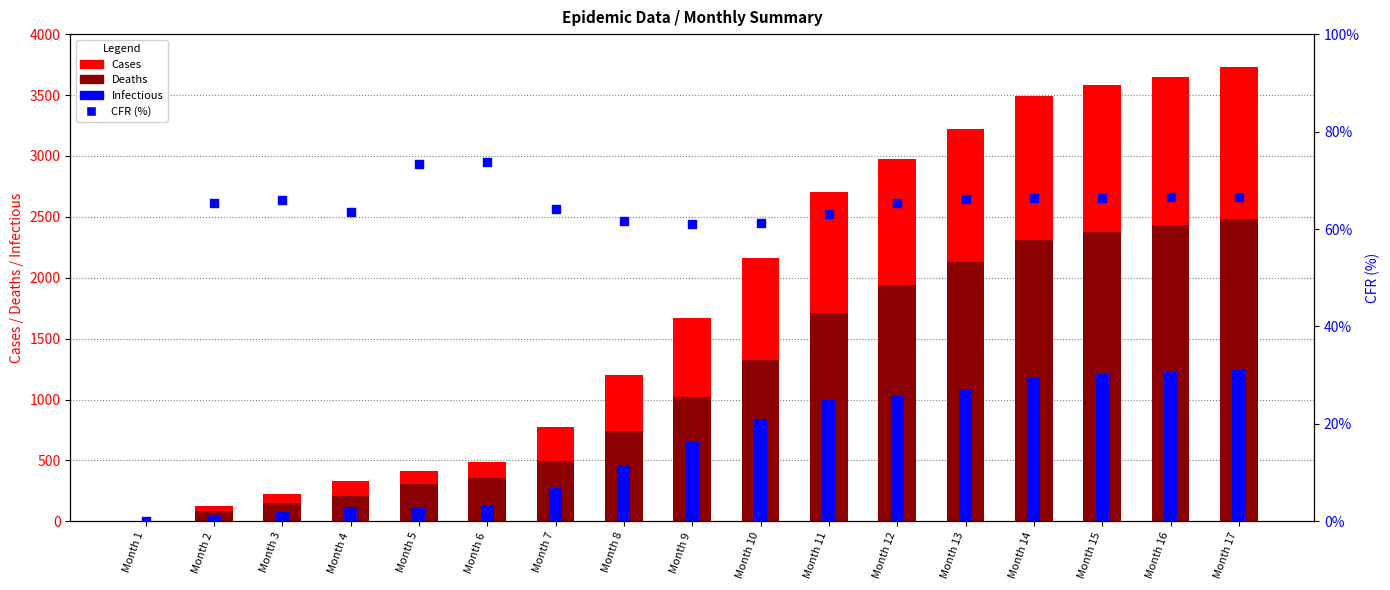

Which series has the largest total across all categories?

Cases